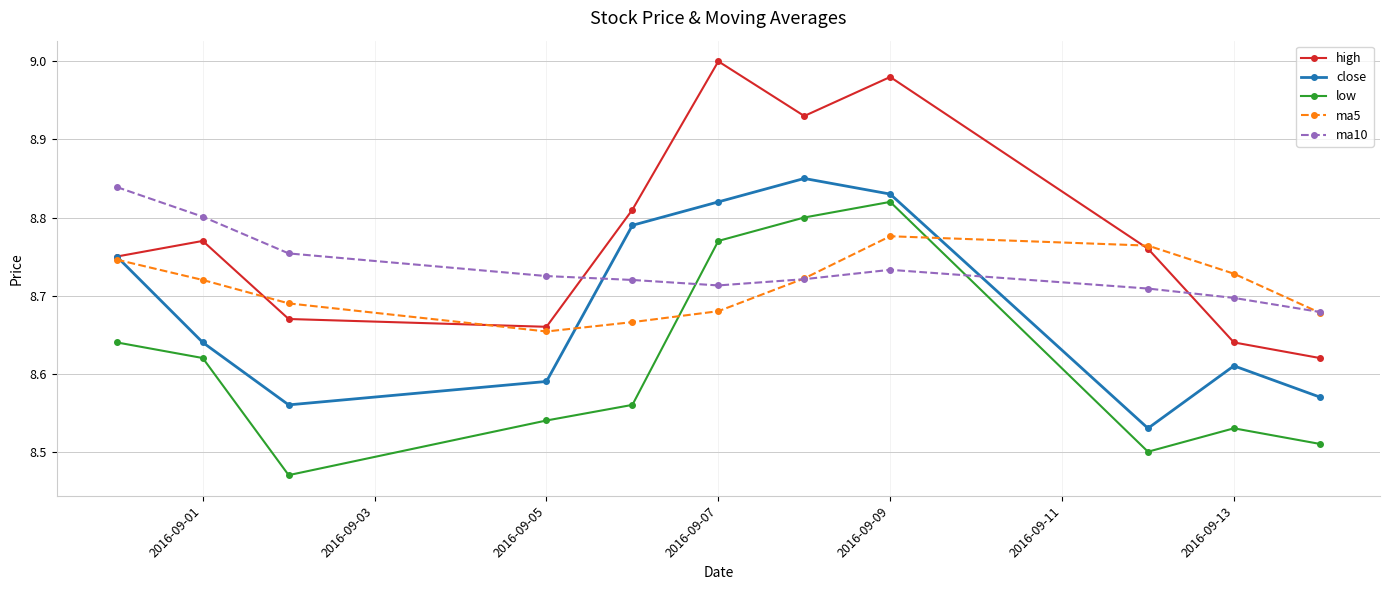

What is the difference between the second highest and minimum values in the ma10 series?

0.1